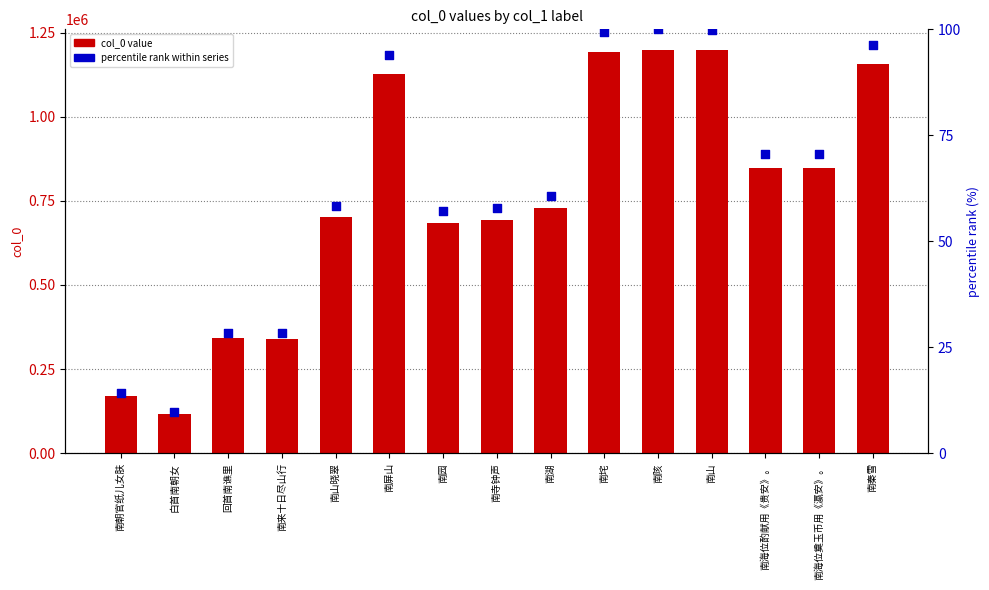

What are all the series names shown in the legend?

col_0 value, percentile rank within series